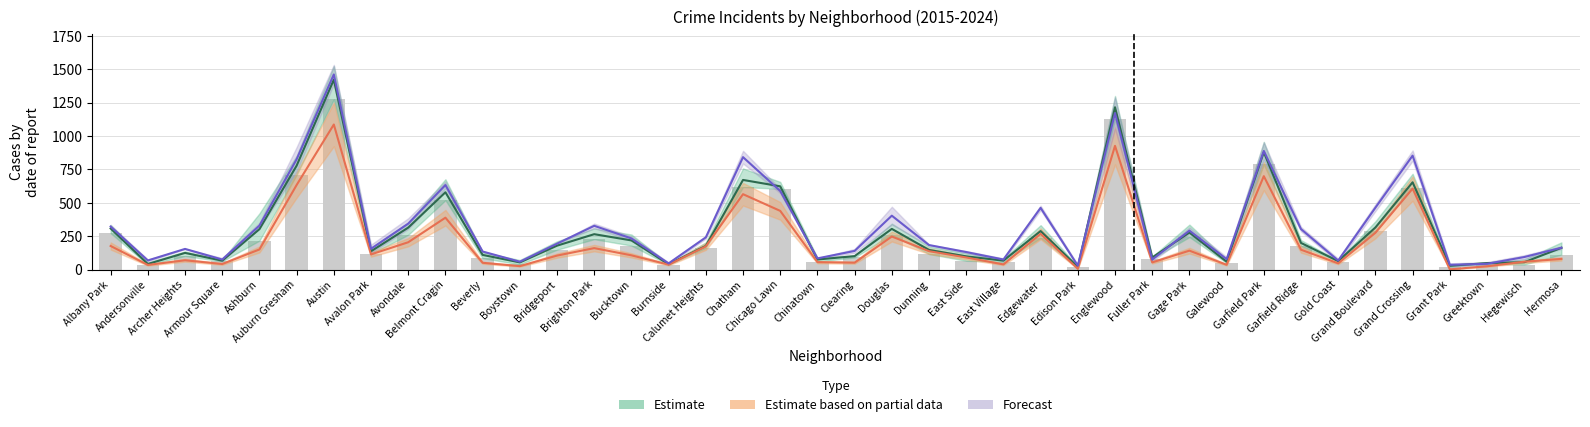

Count the number of categories in the chart.

40